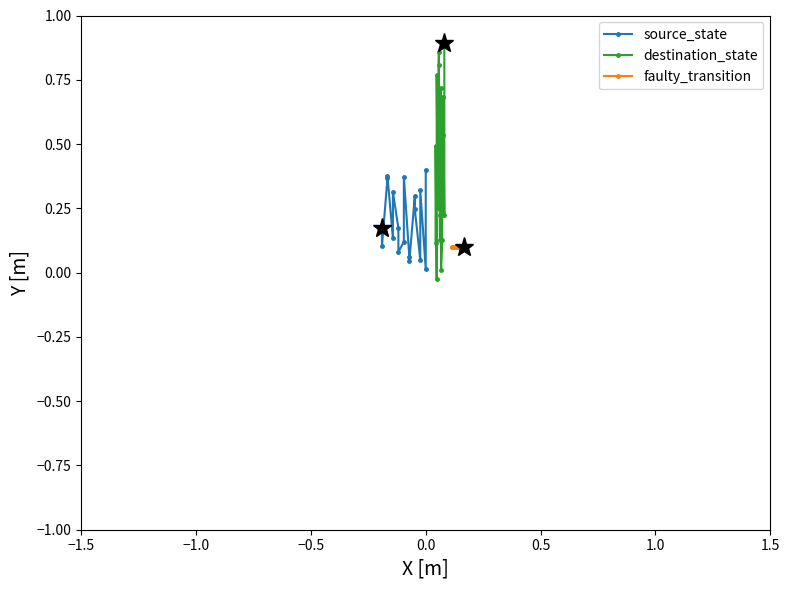

Does the chart have visible grid lines?

No